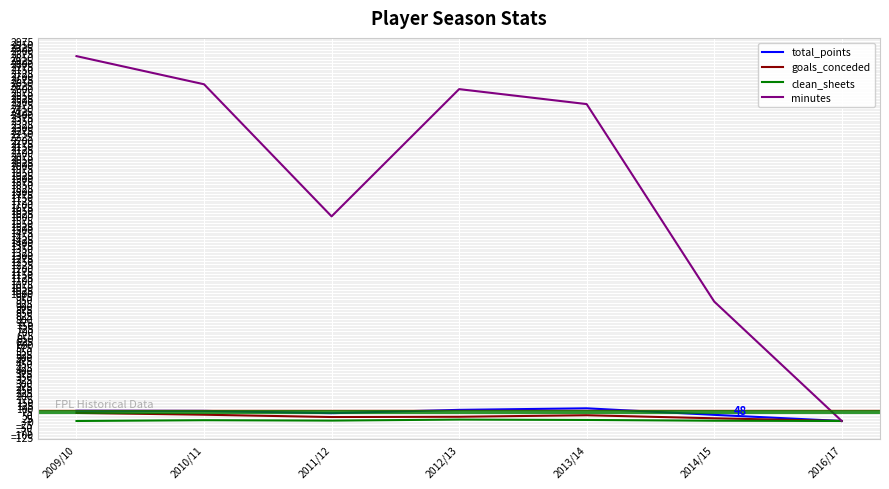

What is the difference between the highest and lowest values at 2010/11?

2627